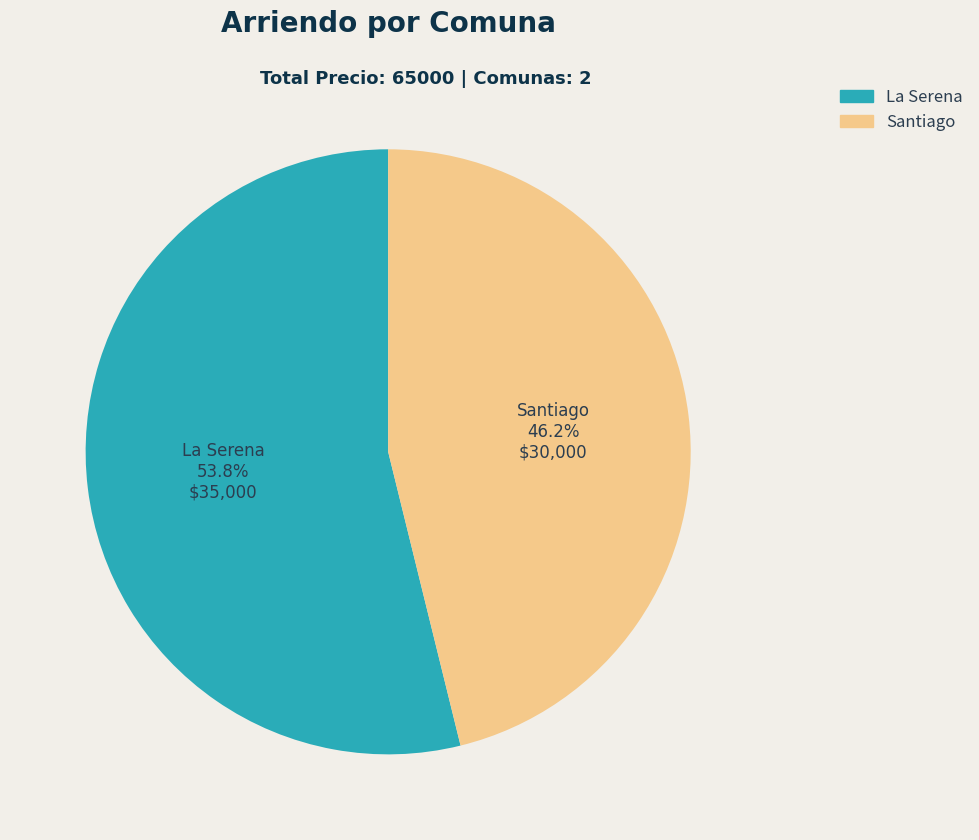

Is Santiago the majority of the pie?

No